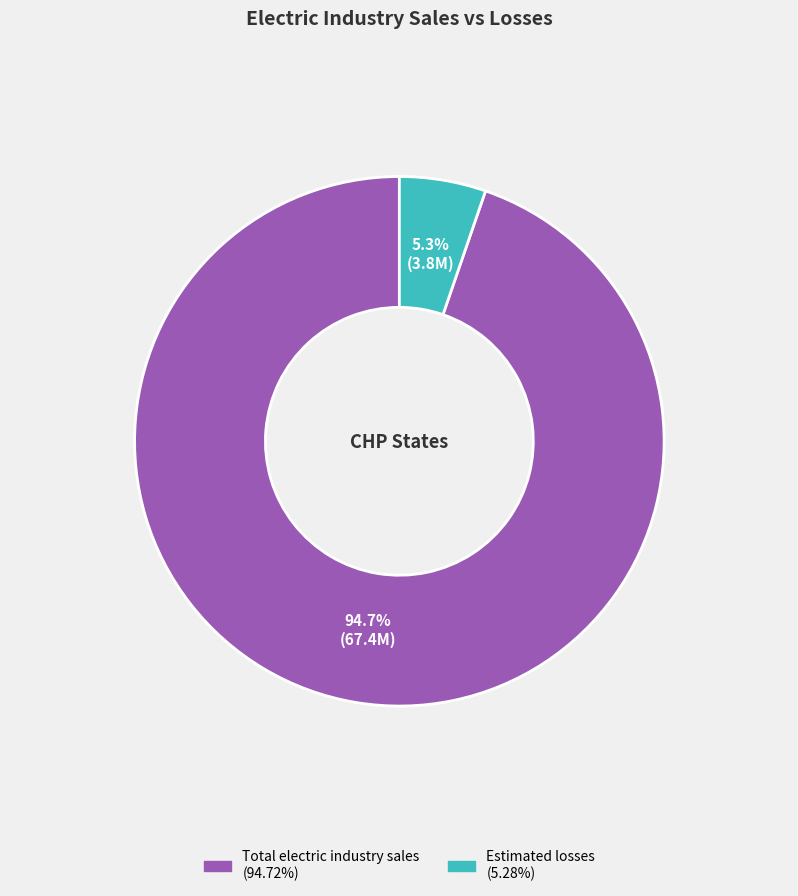

How many slices are in this pie chart?

2